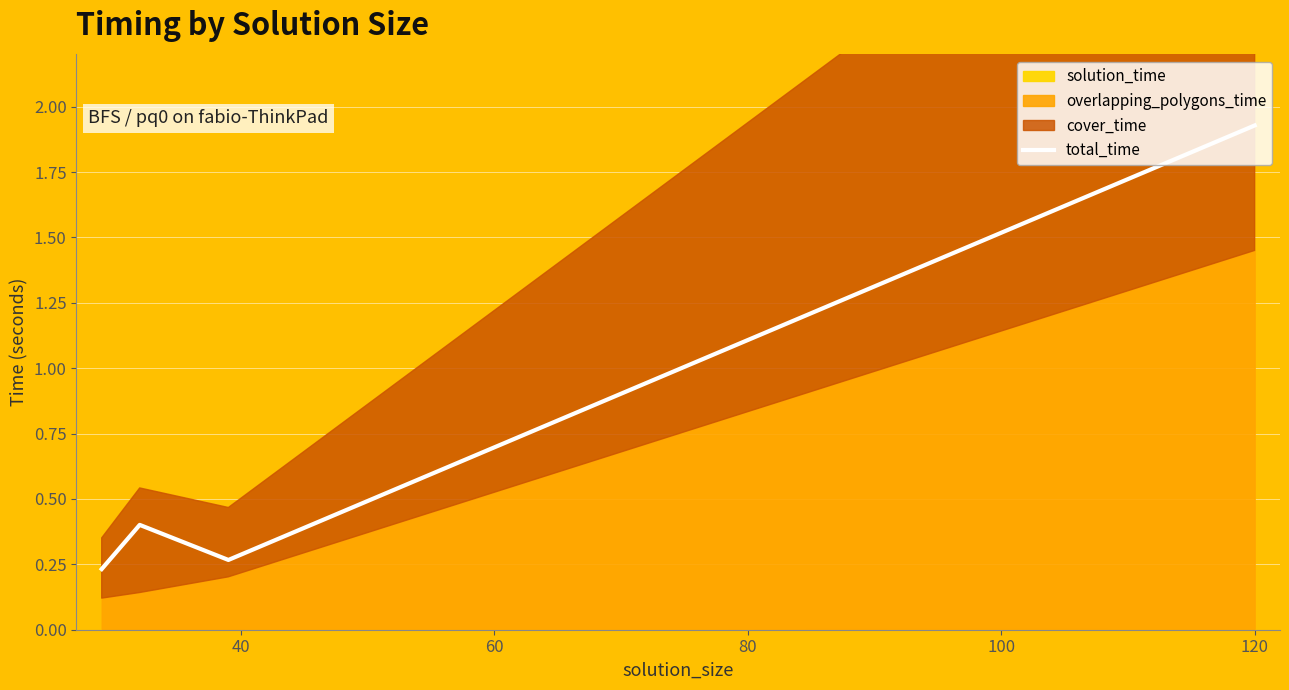

True or false: total_time has more than 1 points higher than both neighbors.

False